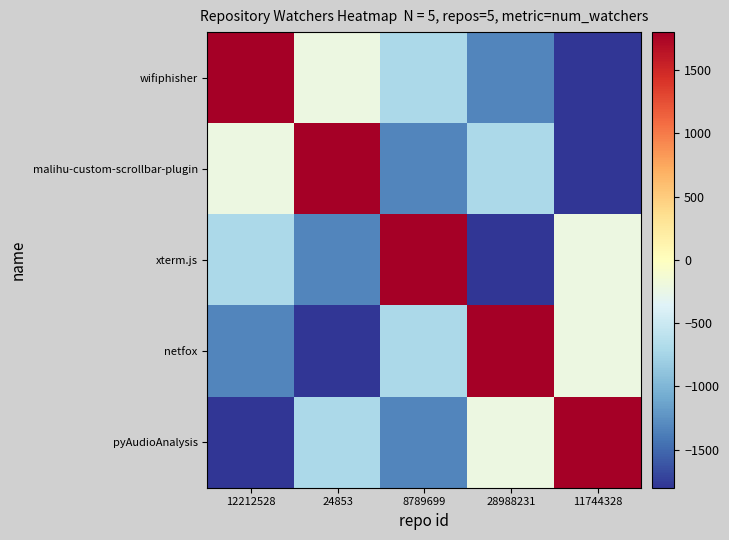

How many series are shown in this chart?

5